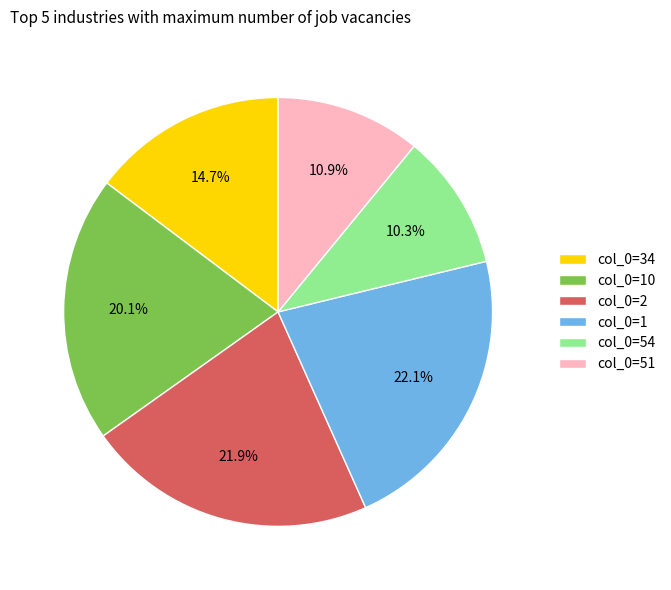

Which has a higher value, col_0=2 or col_0=54?

col_0=2